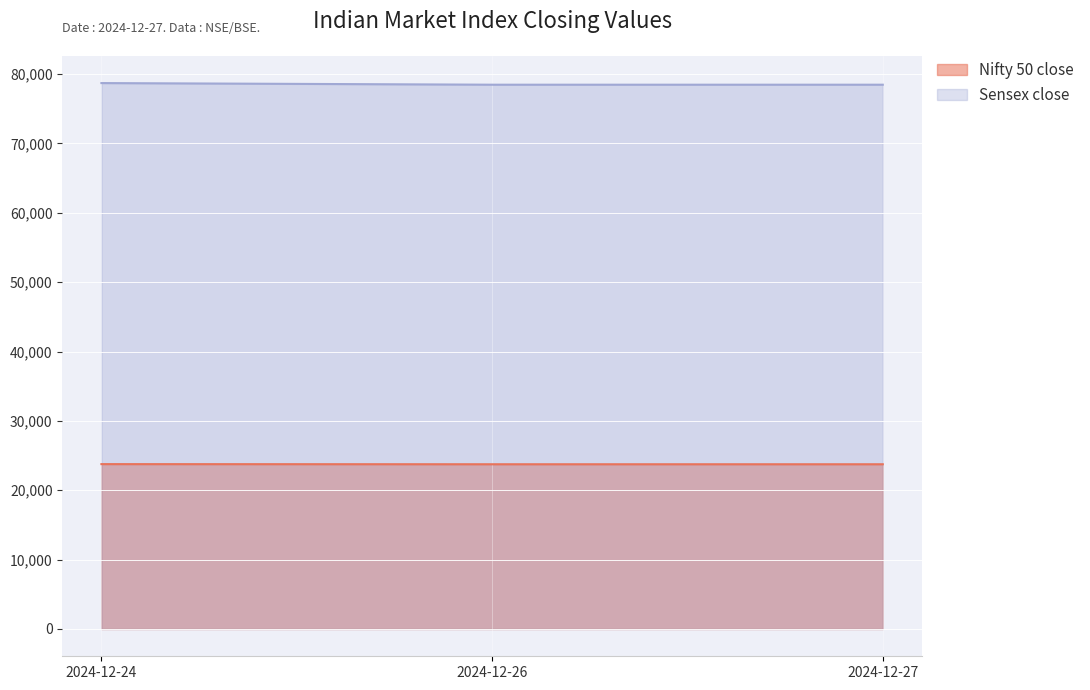

Which series has the largest total across all categories?

Sensex close